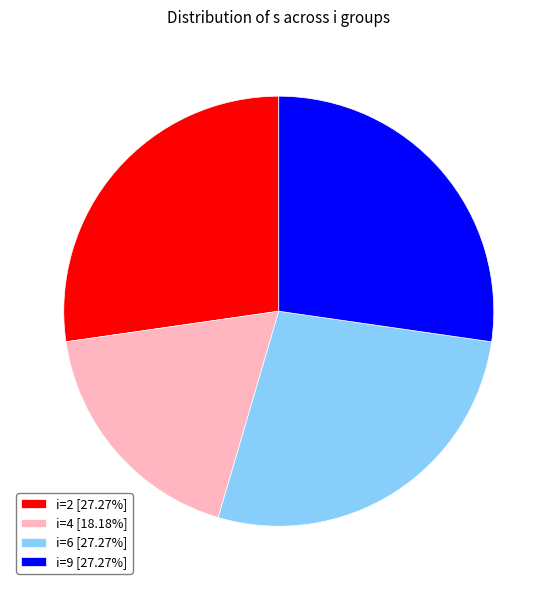

Approximately how many times larger is the value at i=2 [27.27%] compared to i=9 [27.27%]?

1.0